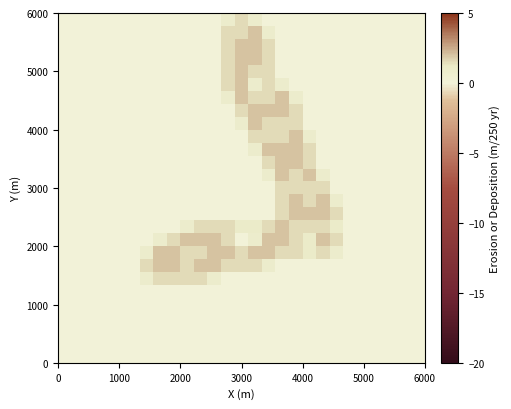

At how many categories does at least one series exceed 0?

15